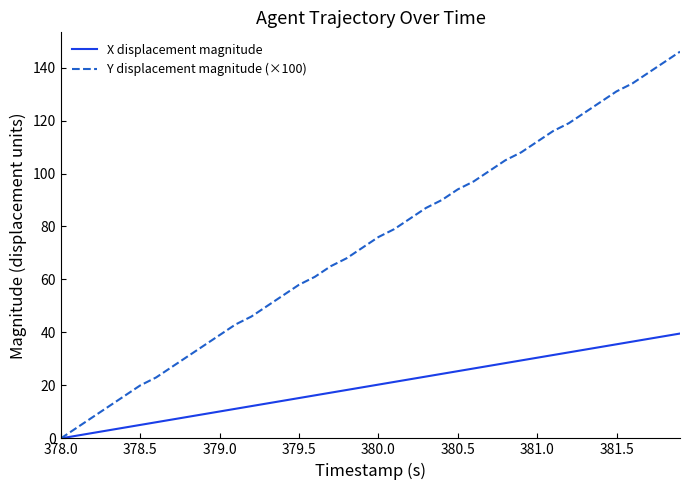

How many lines are shown in the chart?

2